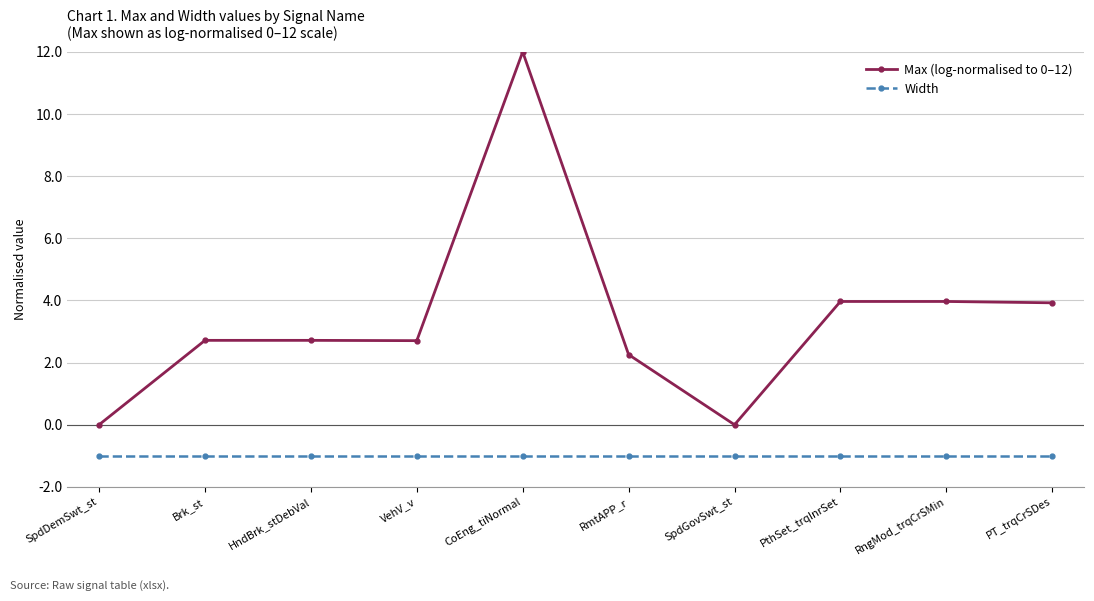

Which series has the largest total across all categories?

Max (log-normalised to 0–12)